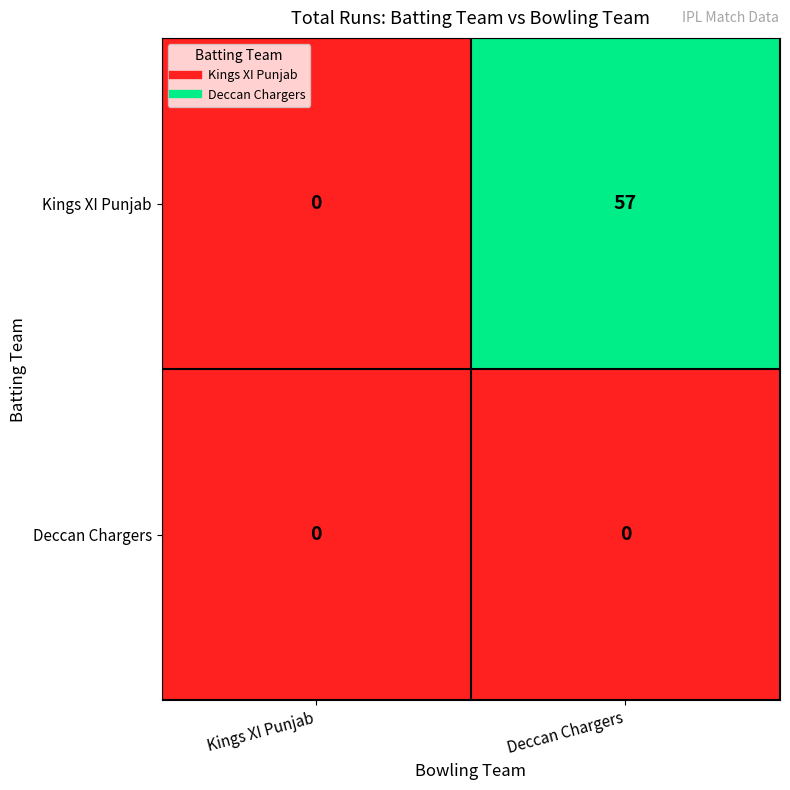

Reading right to left, what are all the values shown in this chart?

Kings XI Punjab: 57	0
Deccan Chargers: 0	0